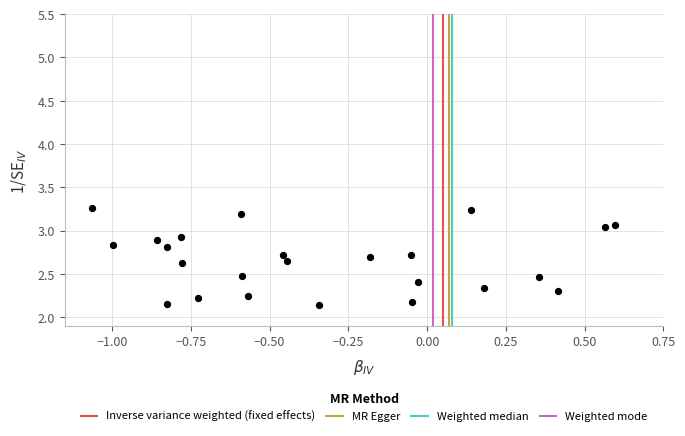

What is the range of Y values (max minus min)?

1.1